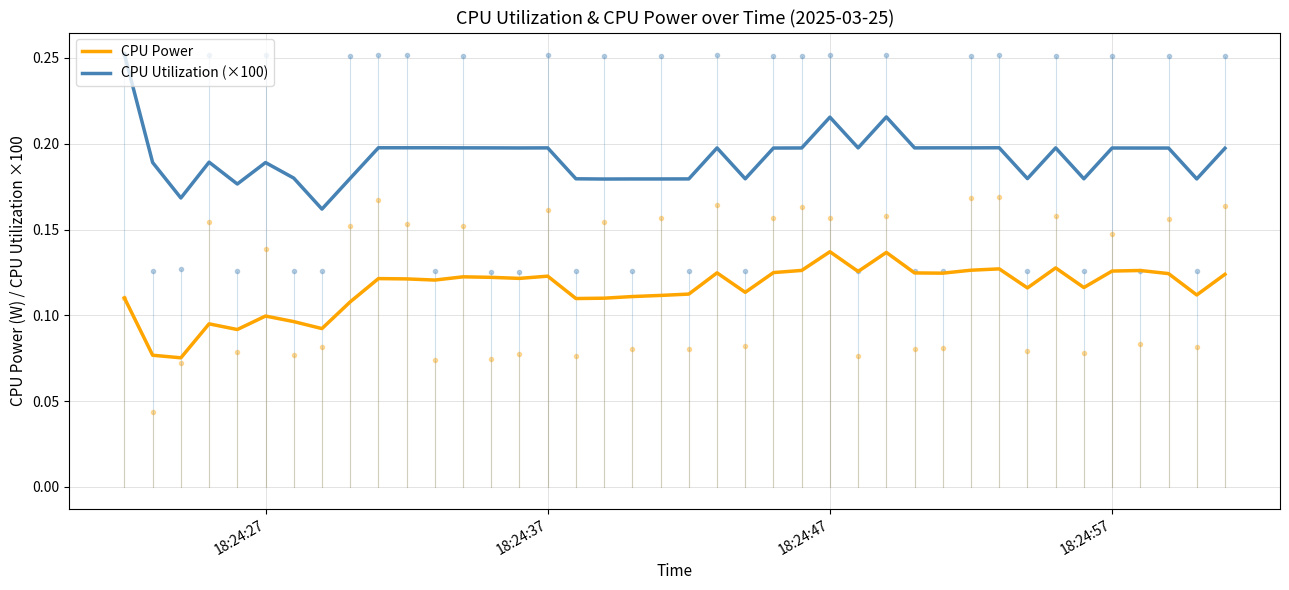

Count the CPU Power values in the range 0 to 1.

40